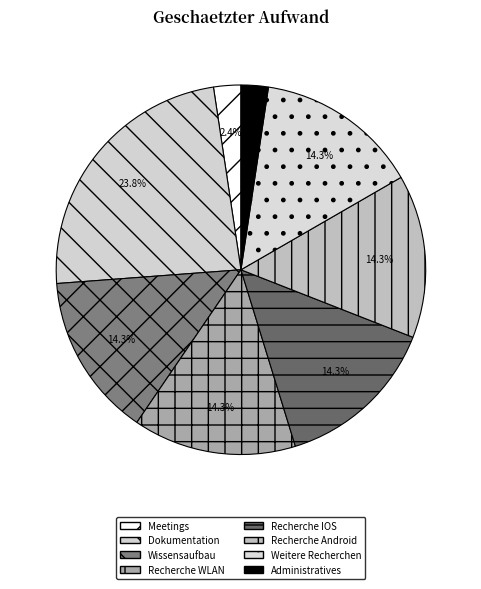

What percentage is NOT represented by Wissensaufbau?

85.7%